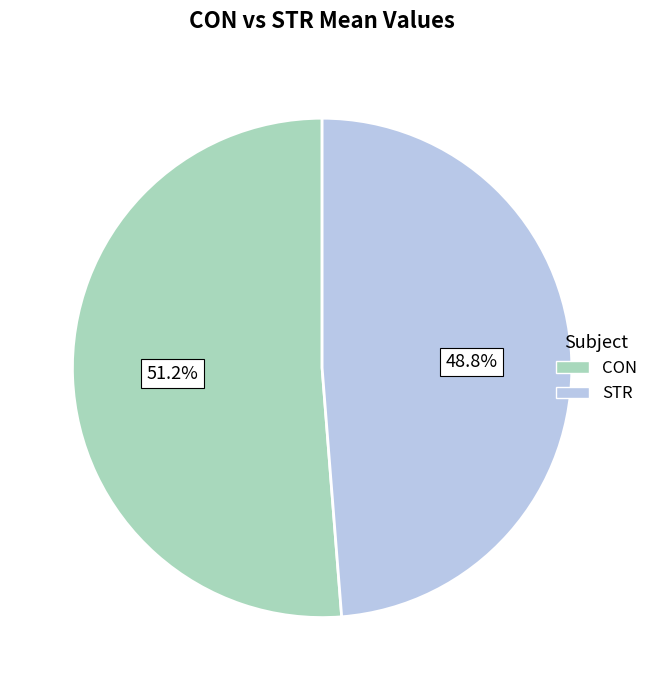

Which category has the biggest portion of the pie?

CON